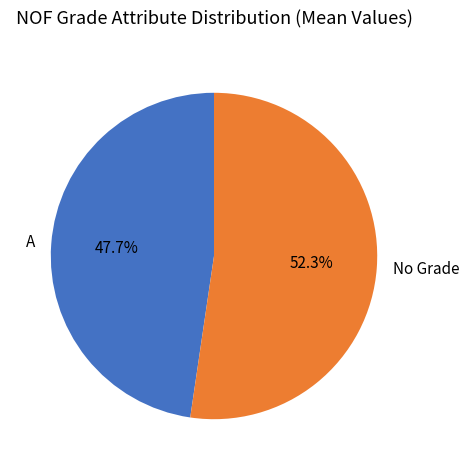

What is the total percentage of A and No Grade?

100.0%